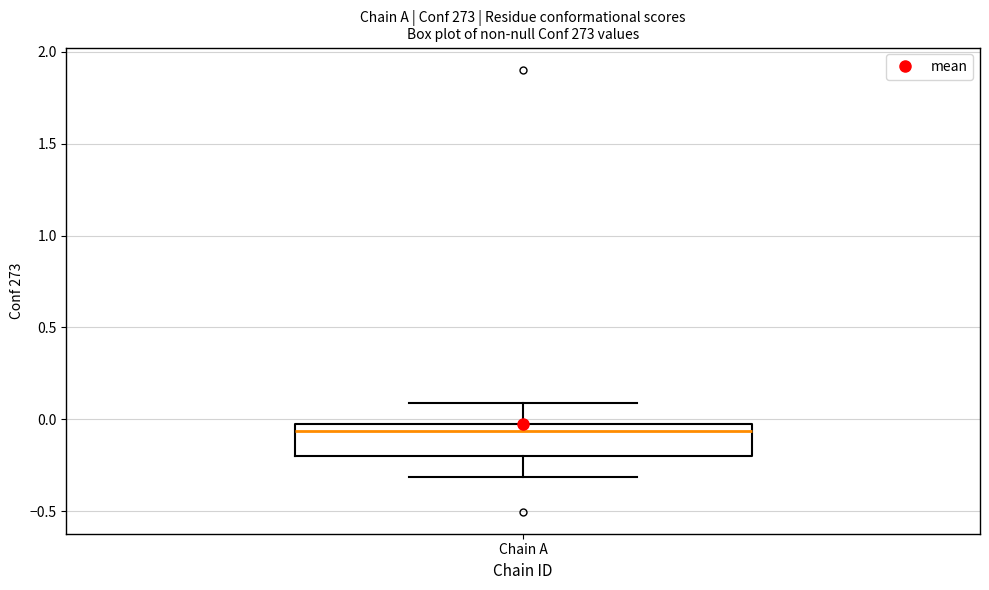

Transcribe this box plot: give where the median line is, the range the box spans, and where the two whiskers end, as read against the y-axis. The values are not printed on the chart, so give them approximately, as read against the axis.

median -0.05 (just below the box's upper edge), box -0.20 to -0.05, whiskers -0.30 to 0.10